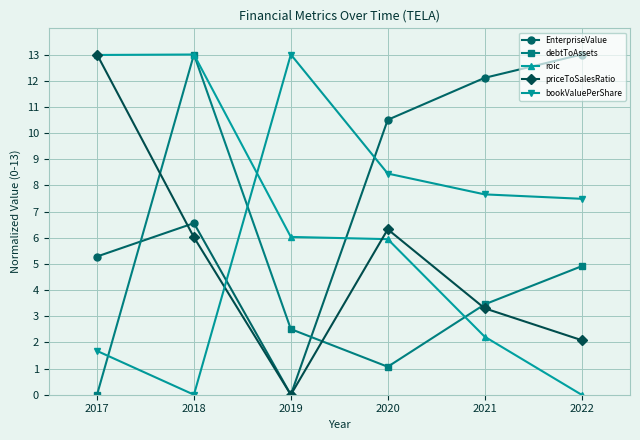

True or false: roic and bookValuePerShare cross at least once.

True